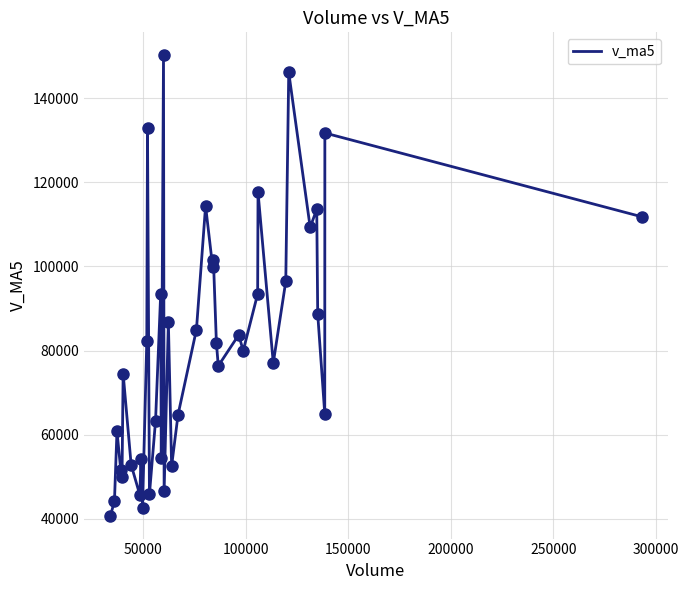

What is the difference between the maximum and minimum values?

109399.7